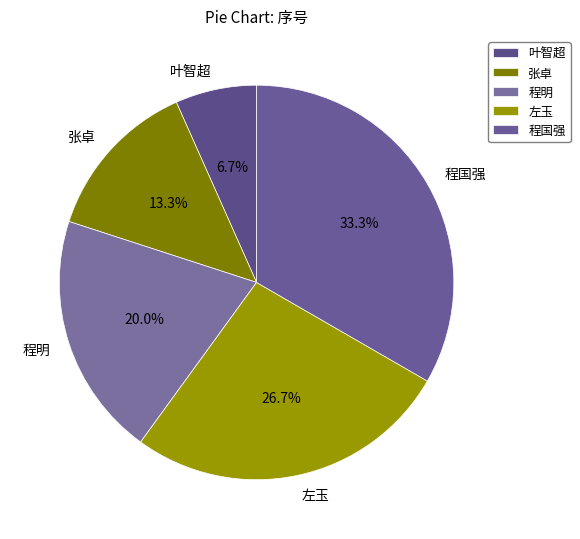

Do 程国强 and 左玉 together represent more than half of the pie?

Yes